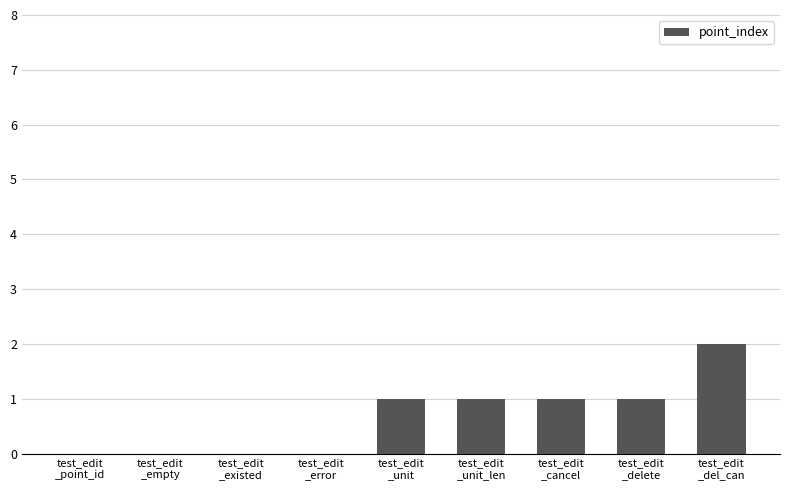

What is the average value?

1